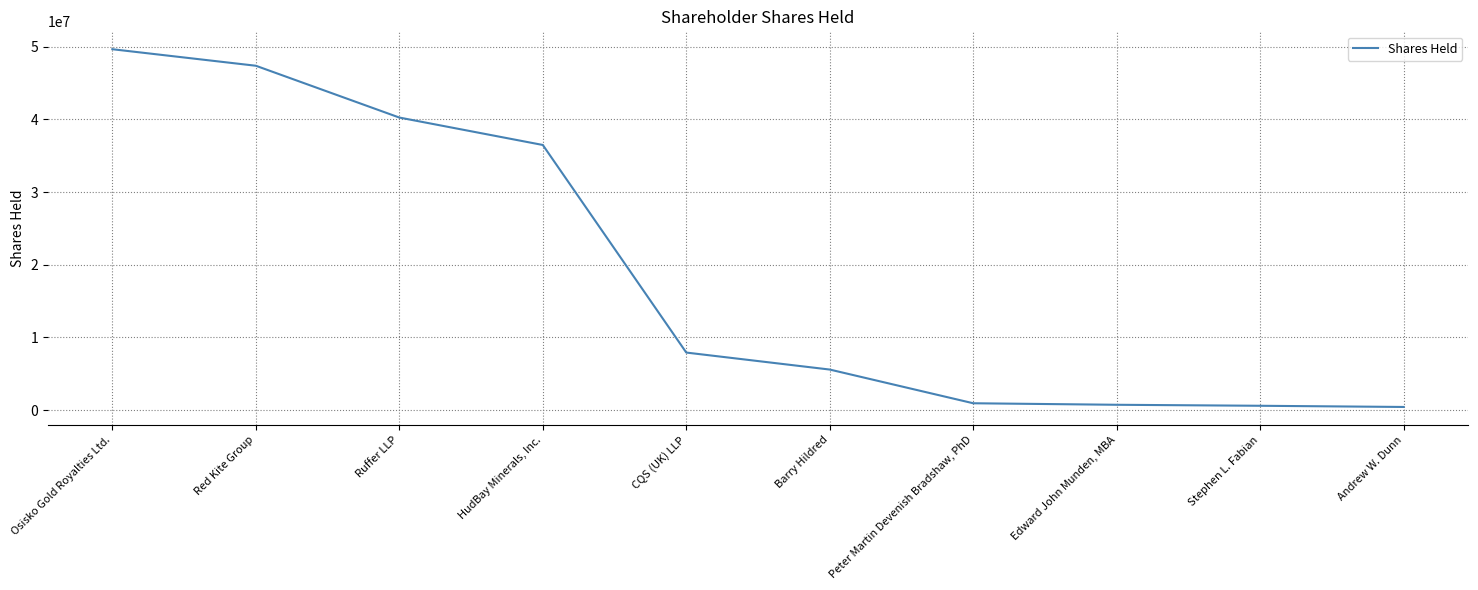

What is the maximum value shown in the chart?

49651857